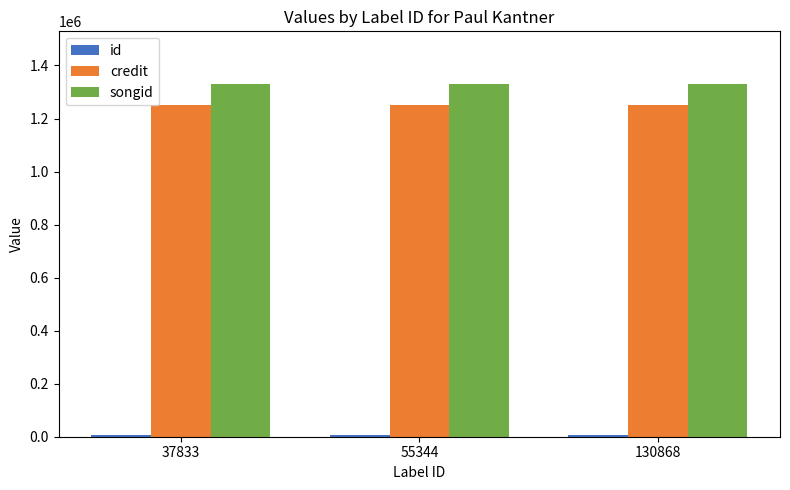

What is the lowest value of the credit series?

1251921